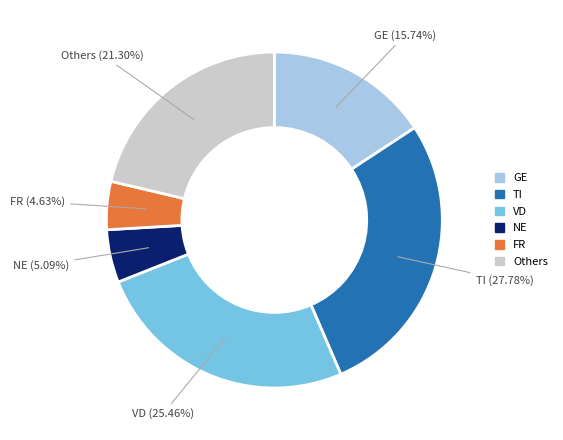

Between NE and Others, which is larger?

Others